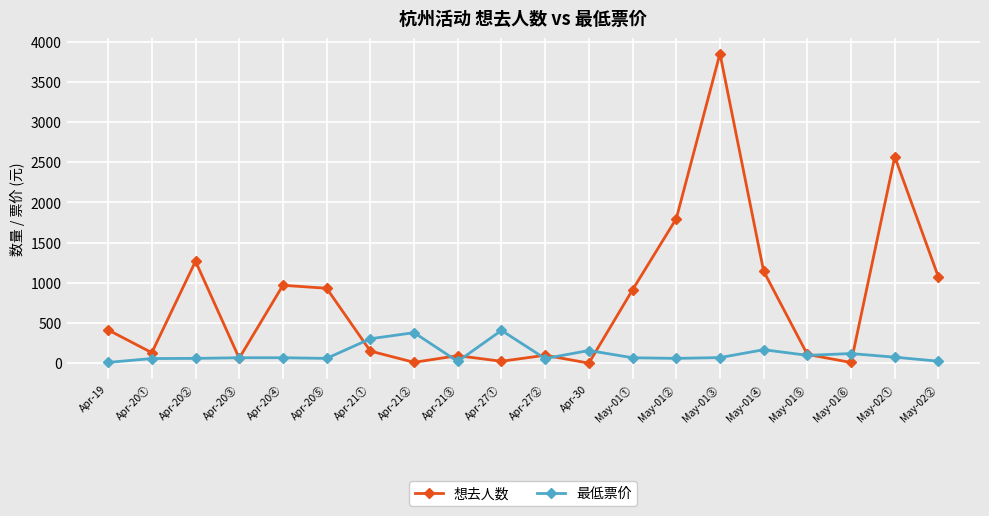

Which series changed the most between Apr-19 and May-02②?

想去人数